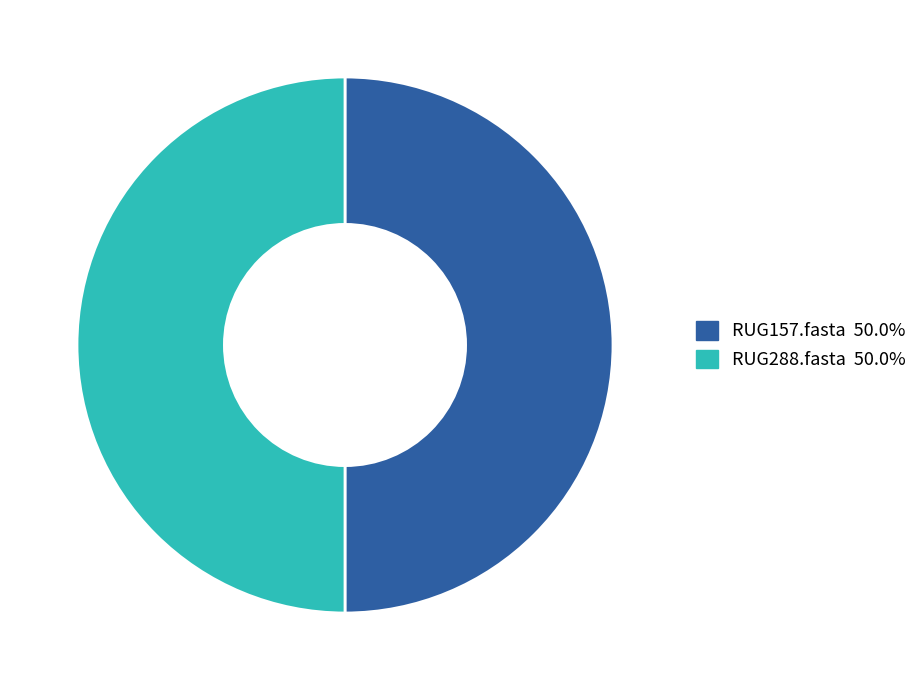

How many segments does this pie chart have?

2